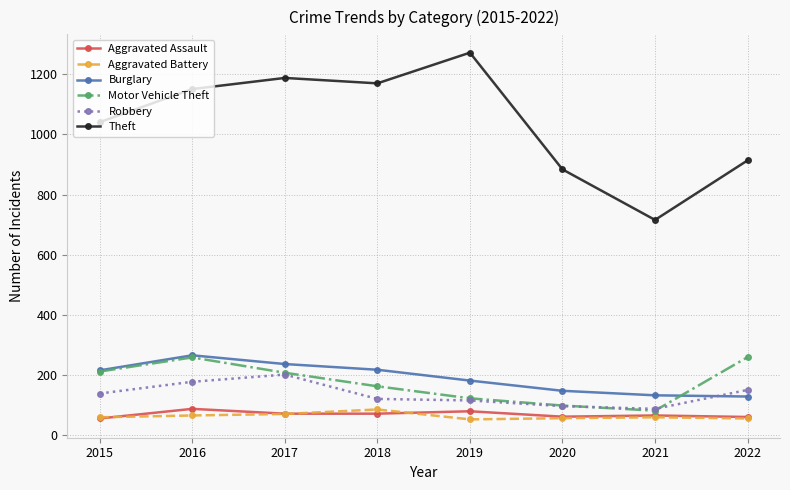

At which category does the chart reach its peak across all series?

2019